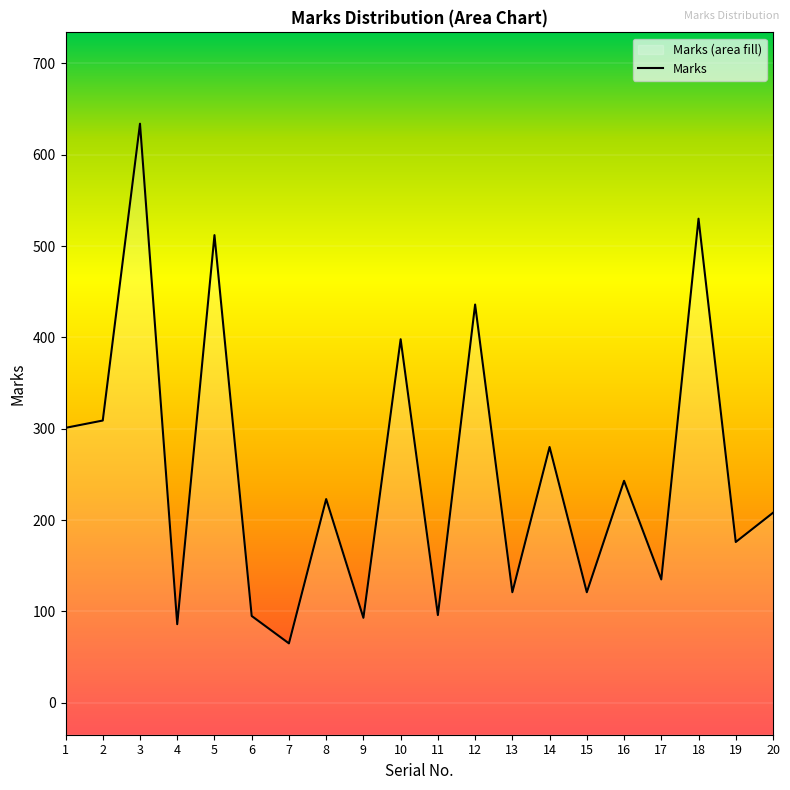

What is the change in value from 9 to 20?

+115